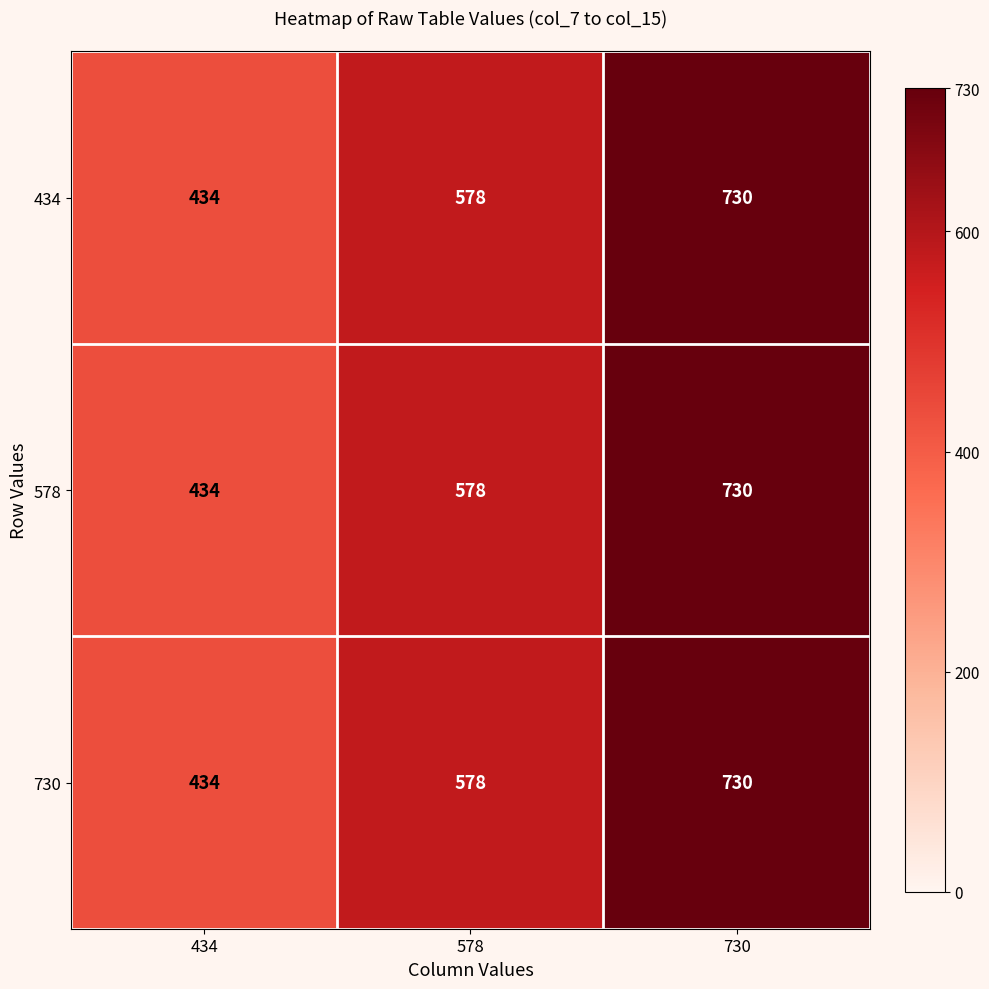

Where is 434 nearest to the value 582?

578